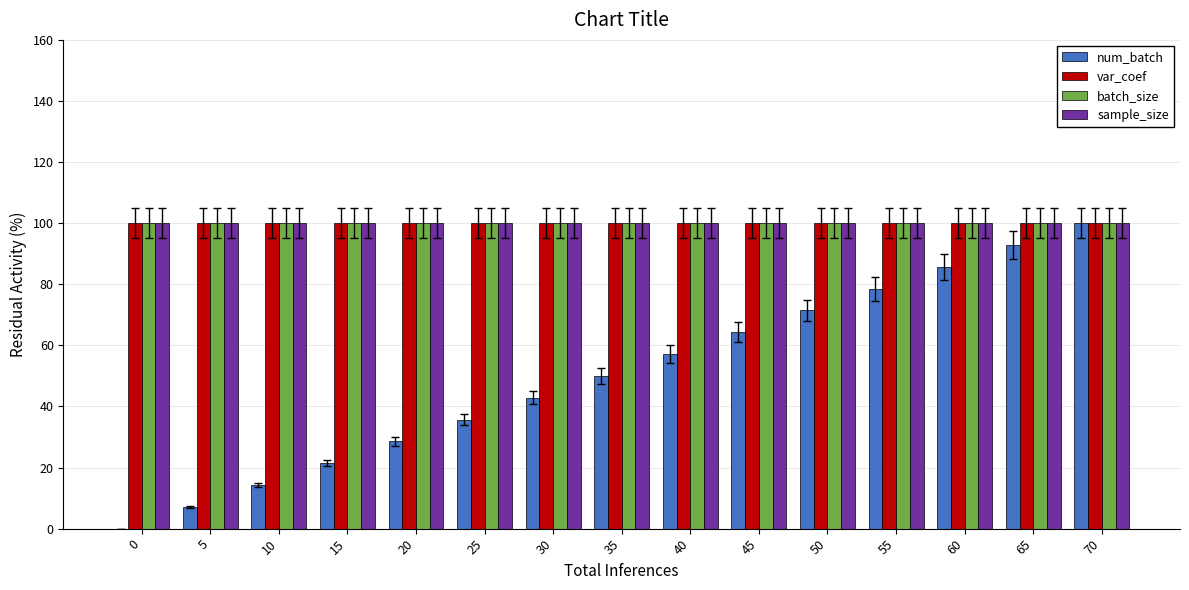

What is the average value of the num_batch series?

50.0